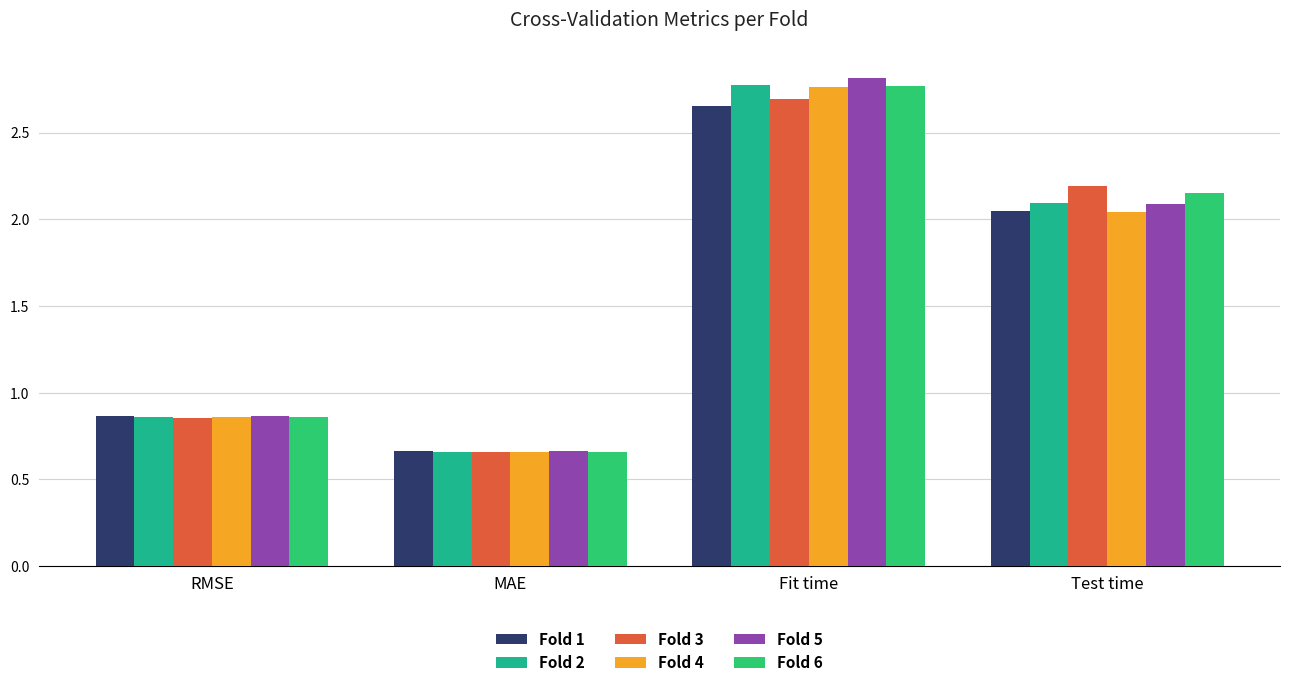

Which series has the largest total across all categories?

Fold 6